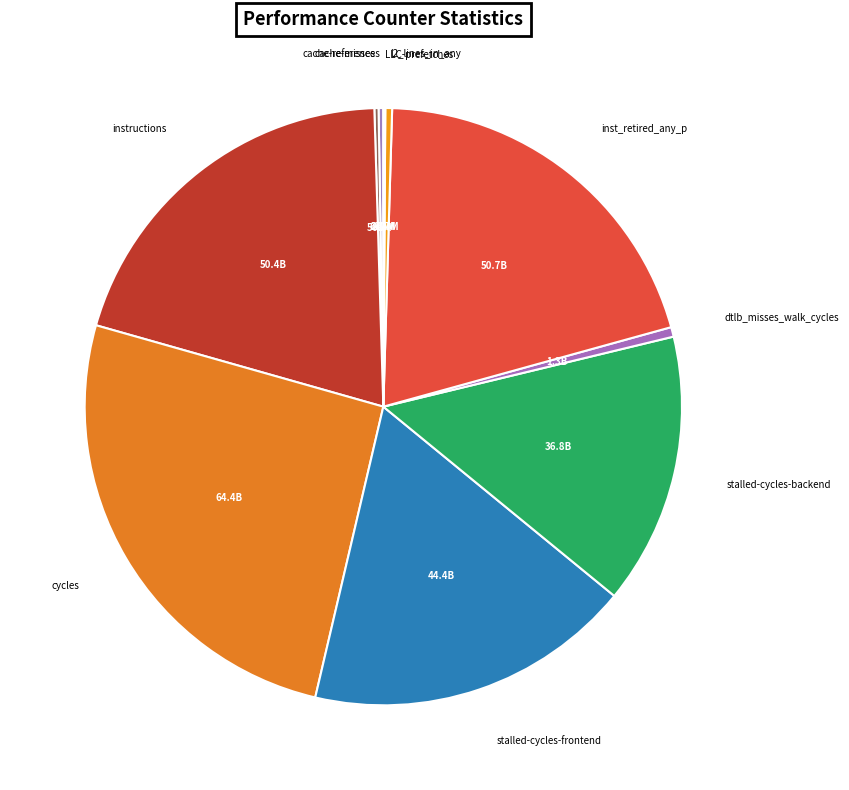

True or false: cycles accounts for 39% of the total.

False